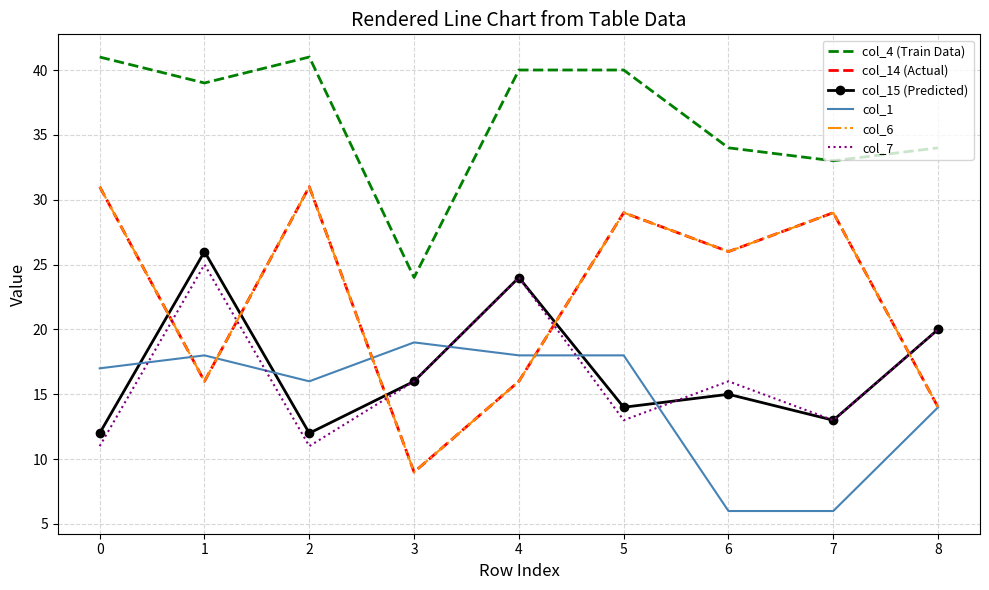

What is the difference between the maximum and minimum values in the col_4 (Train Data) series?

17